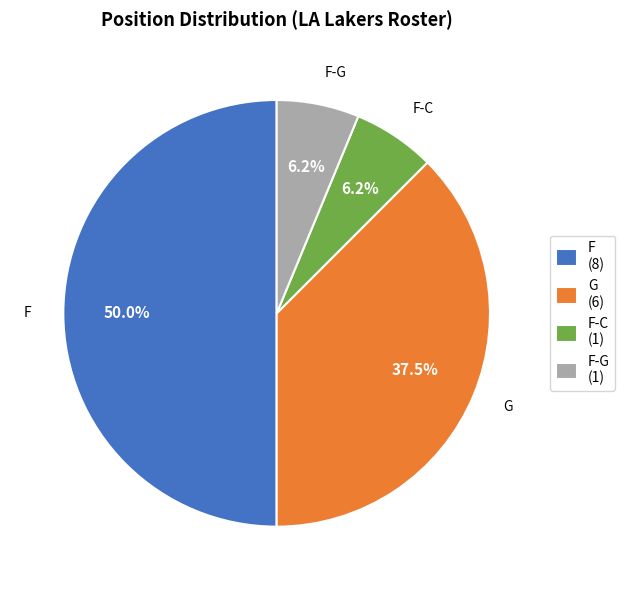

Does F-G (1) account for over 50% of the chart?

No